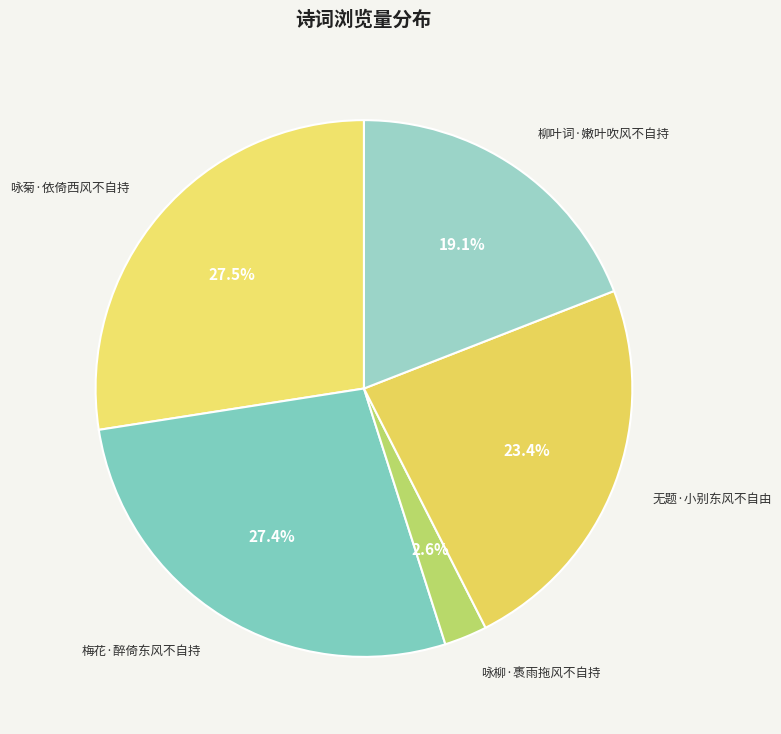

Count the number of slices in the pie.

5